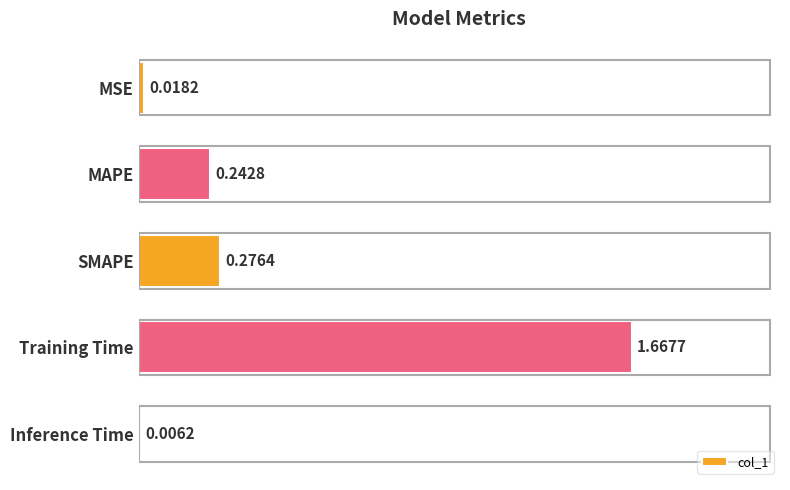

Between Training Time and Inference Time, which is larger?

Training Time